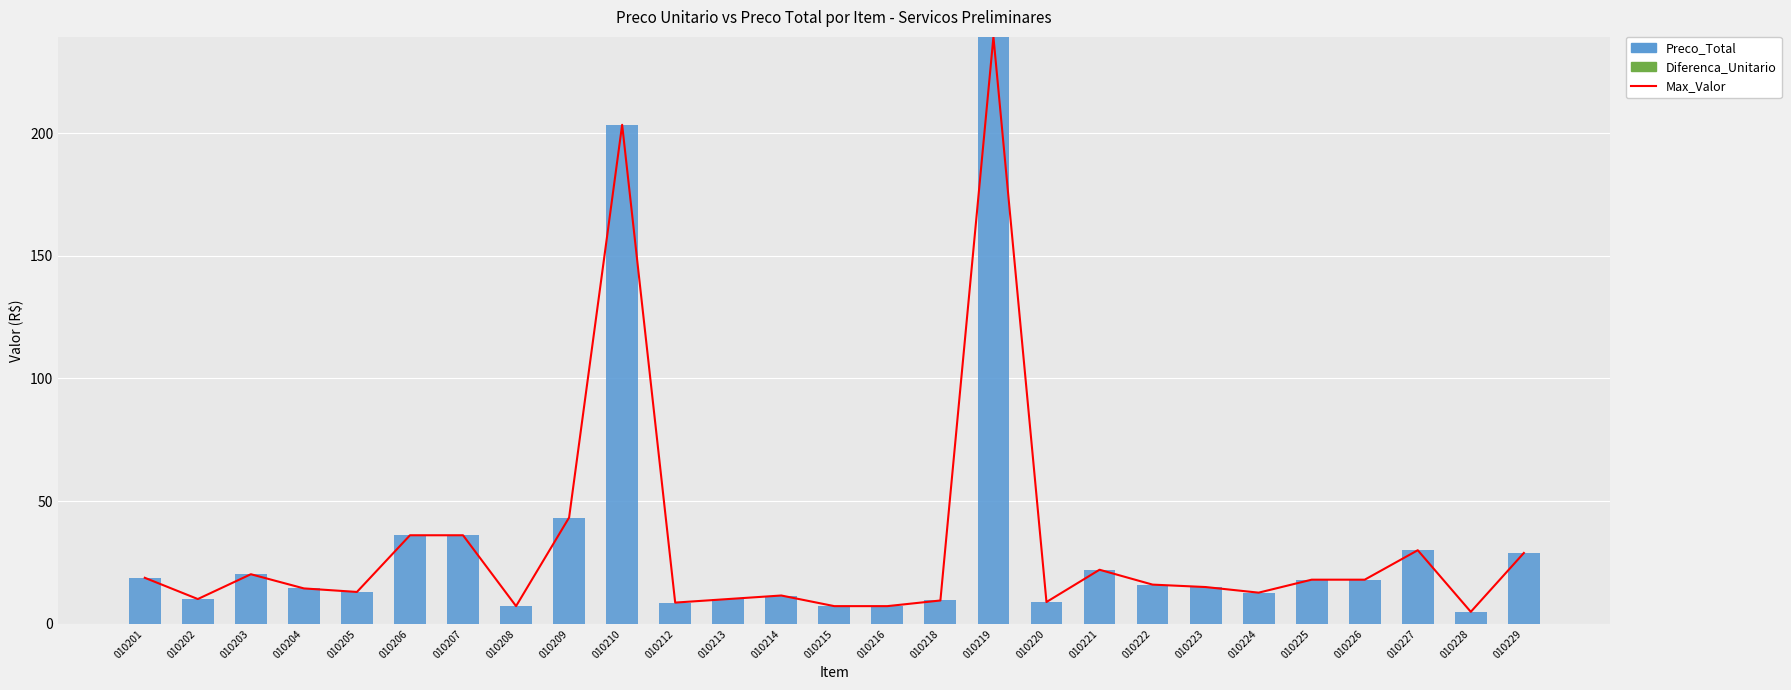

What is the sum of all Max_Valor values?

870.5